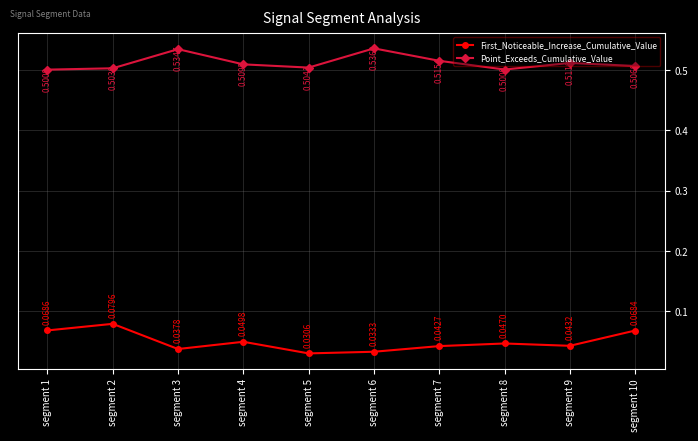

Count the Point_Exceeds_Cumulative_Value values in the range 0 to 1.

10